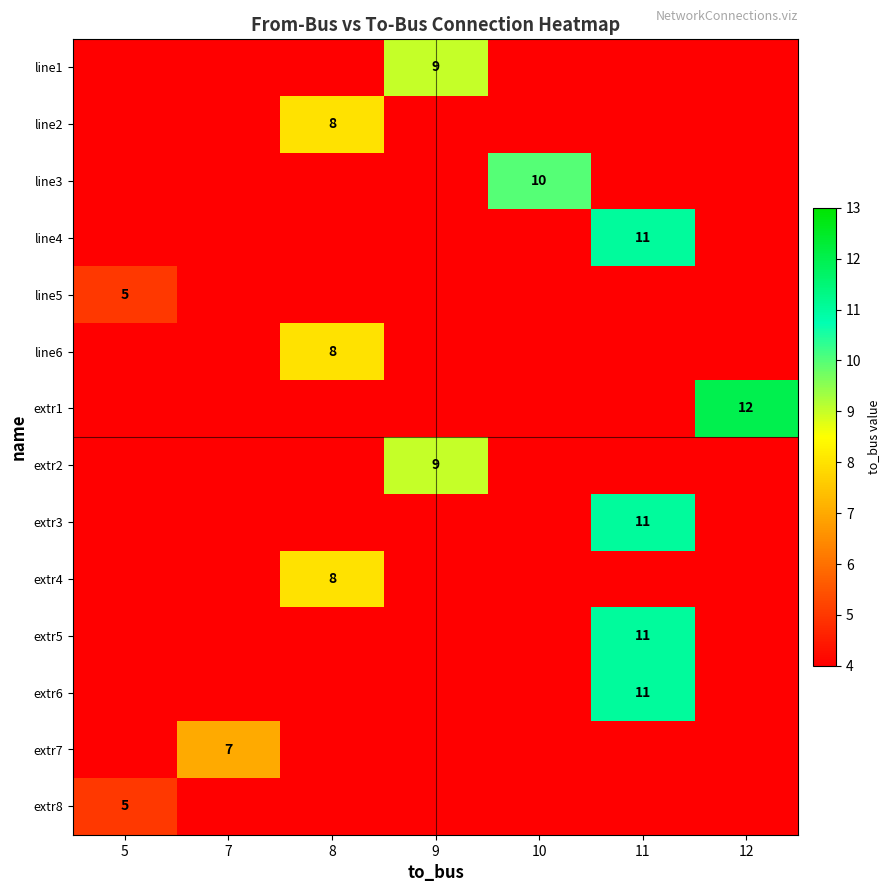

Is it true that extr6 equals 11 at 11?

True